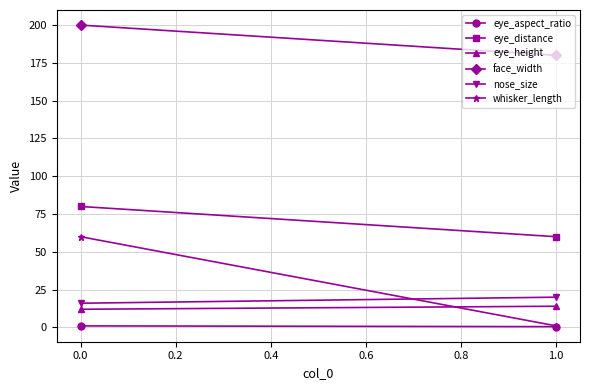

What is the value of the eye_distance point at the 2nd from the left?

60.0